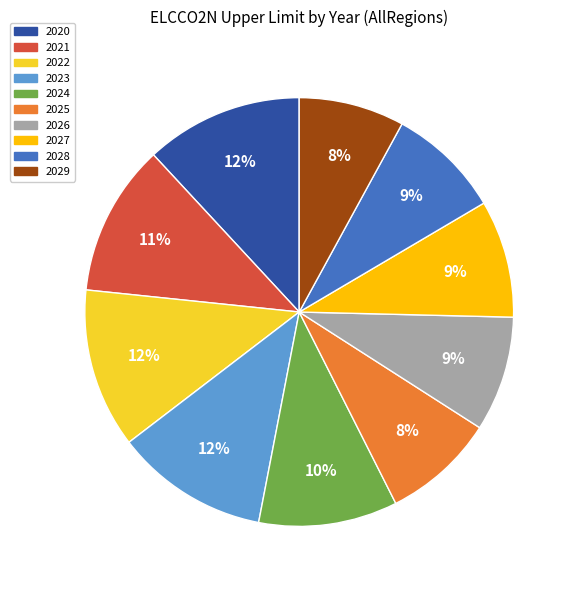

To the nearest percent, what is the difference between the 2022 and 2028 slice percentages?

3%